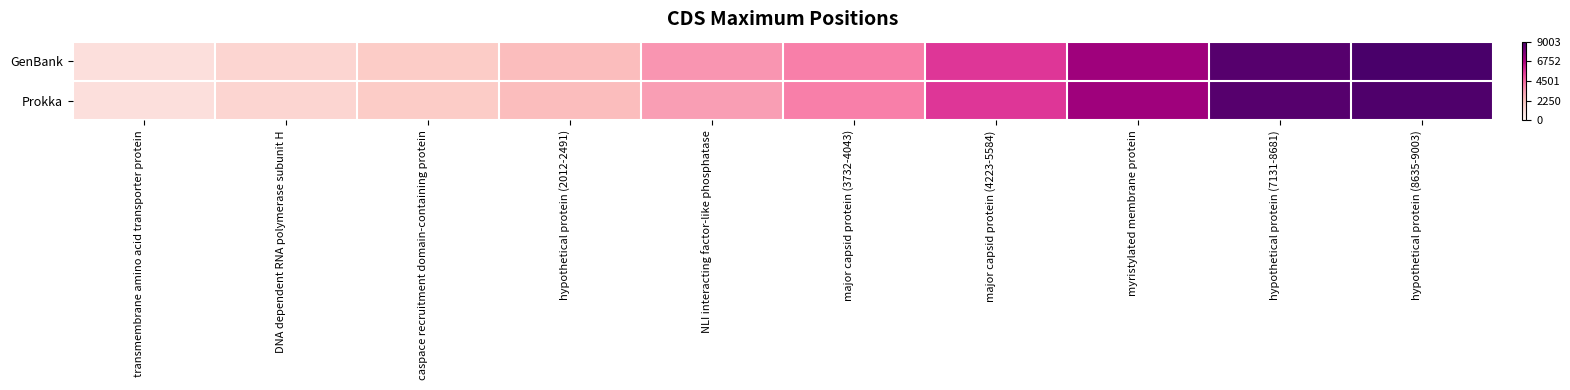

Rank the series by their average value, from highest to lowest.

GenBank, Prokka